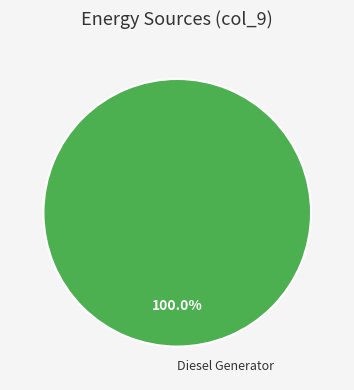

What is the majority slice?

Diesel Generator